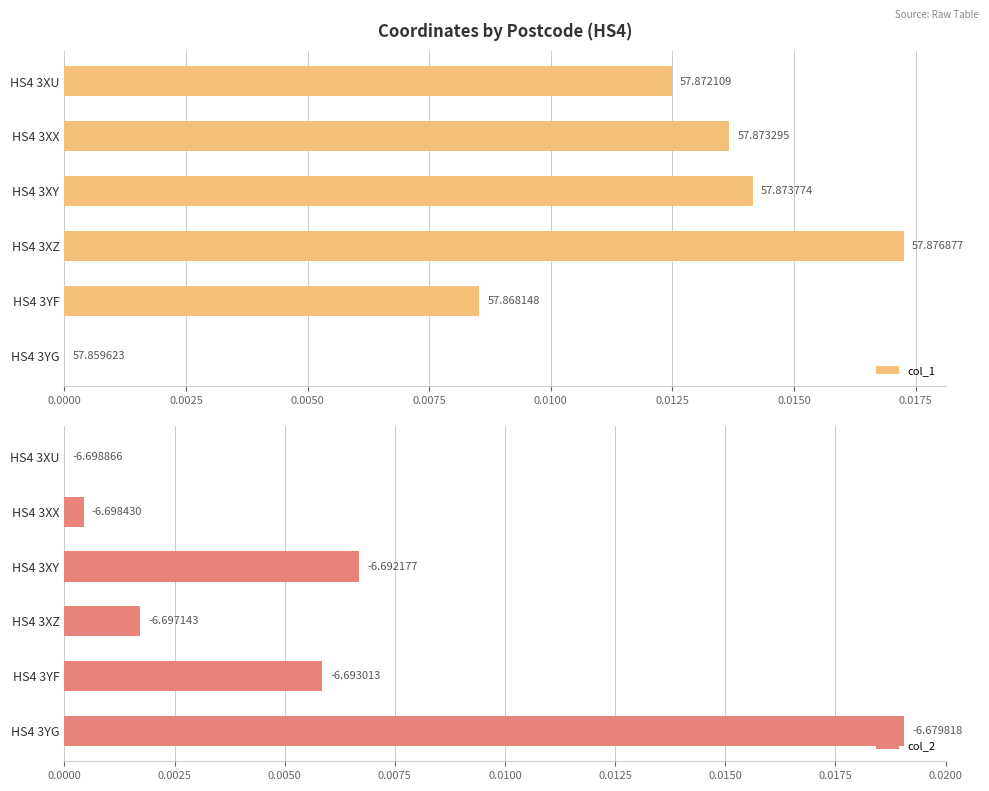

What are all the series names shown in the legend?

col_1, col_2